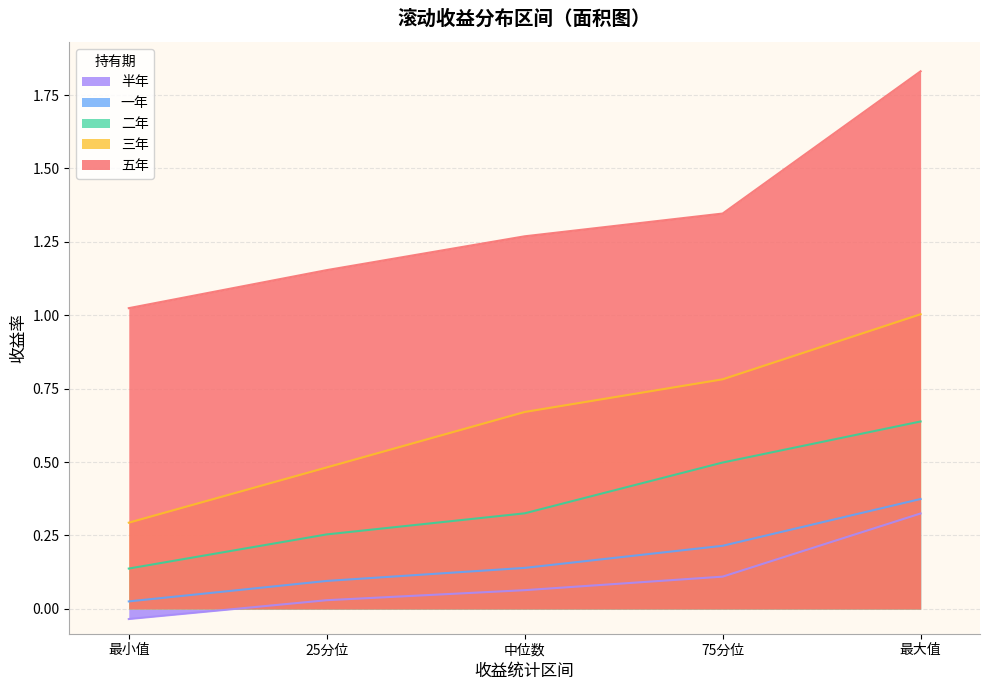

Which series has the widest spread of values?

五年